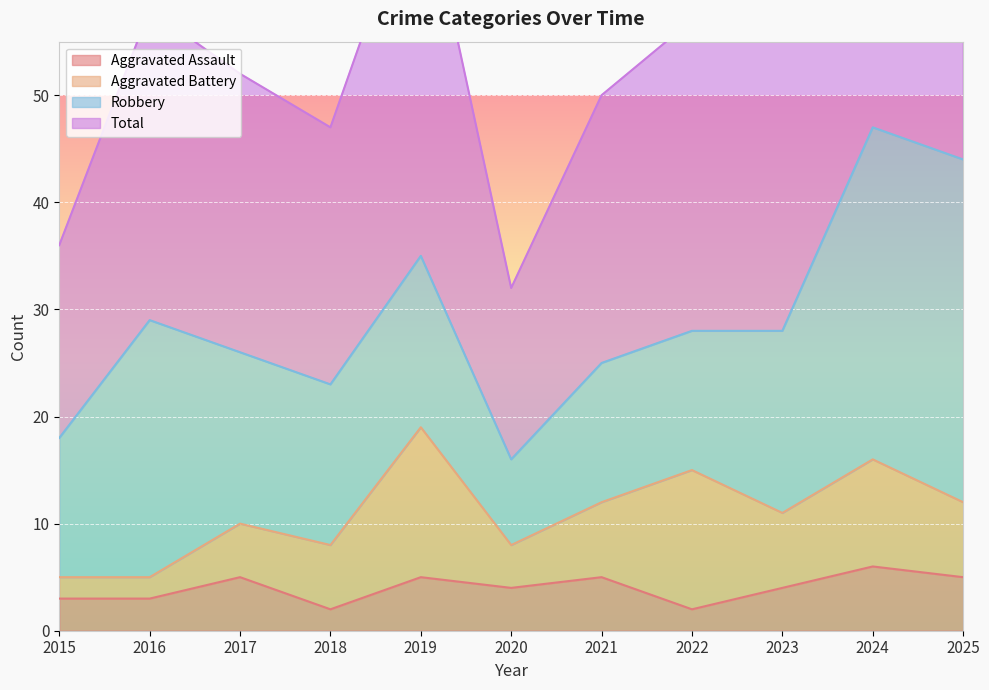

What is the difference between the maximum and minimum values in the Aggravated Assault series?

4